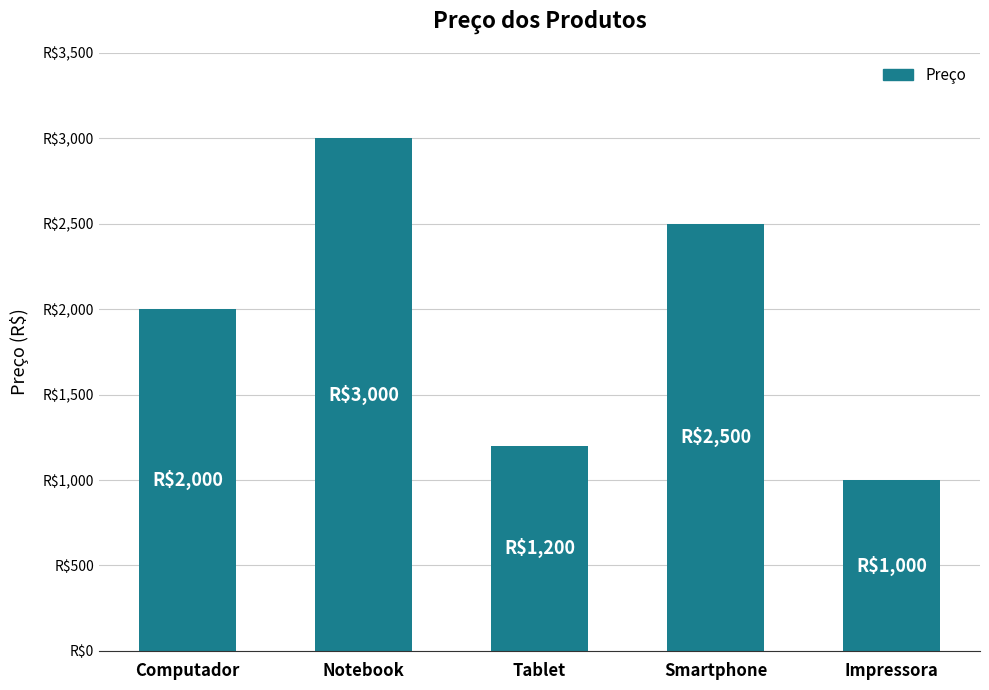

Are the bars grouped side by side (vs. stacked)?

No